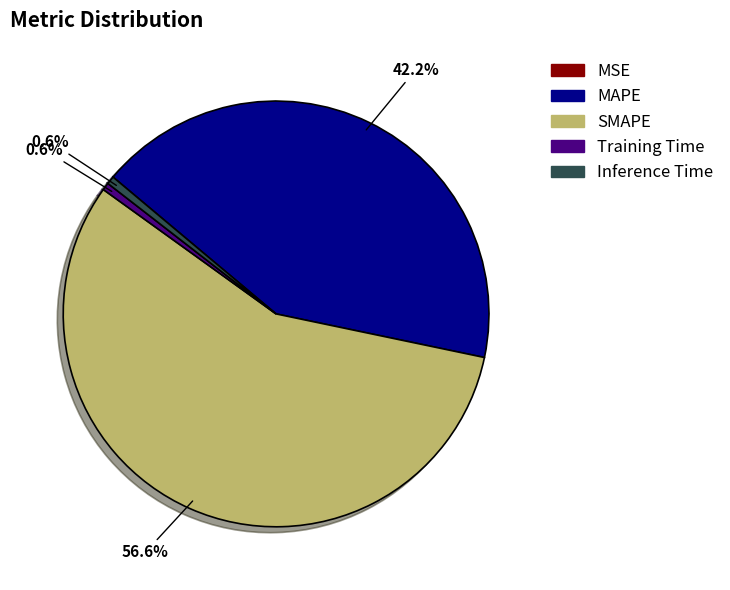

Is the sum of SMAPE and Inference Time greater than half?

Yes